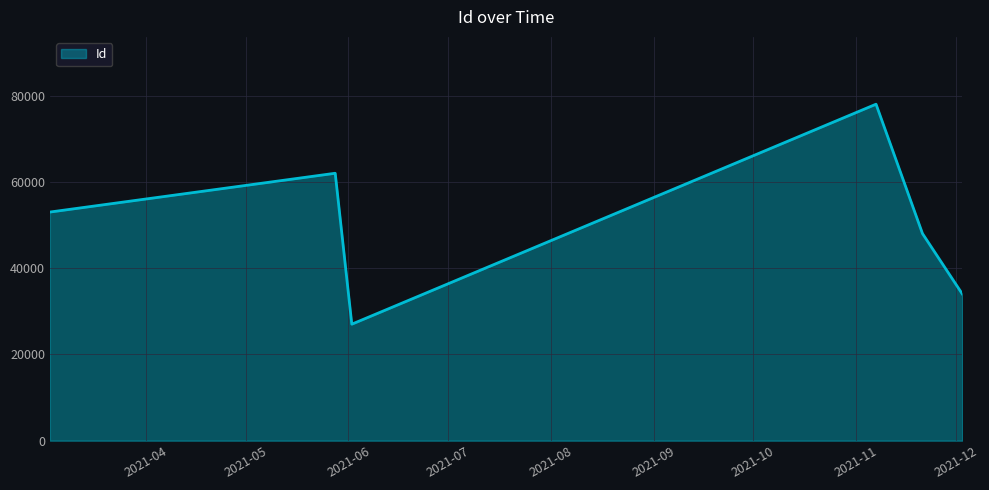

What is the maximum value shown in the chart?

78016